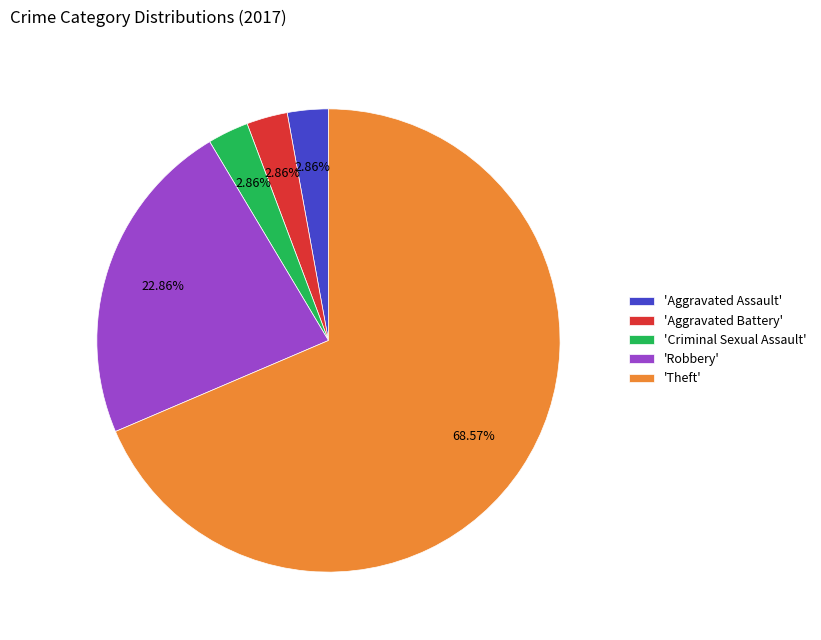

How many segments does this pie chart have?

5